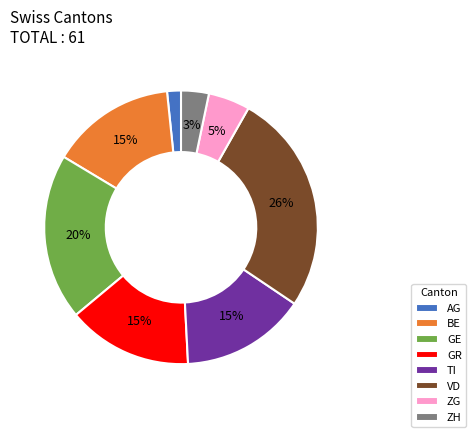

What is the largest slice in the pie chart?

VD